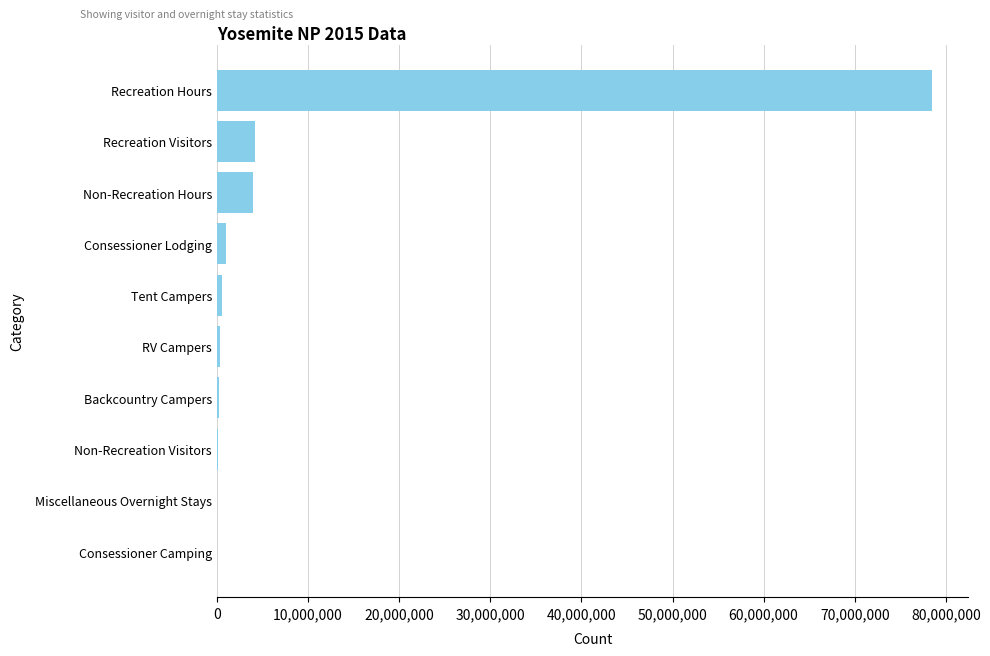

True or false: the data shows 4150217 at Recreation Visitors.

True